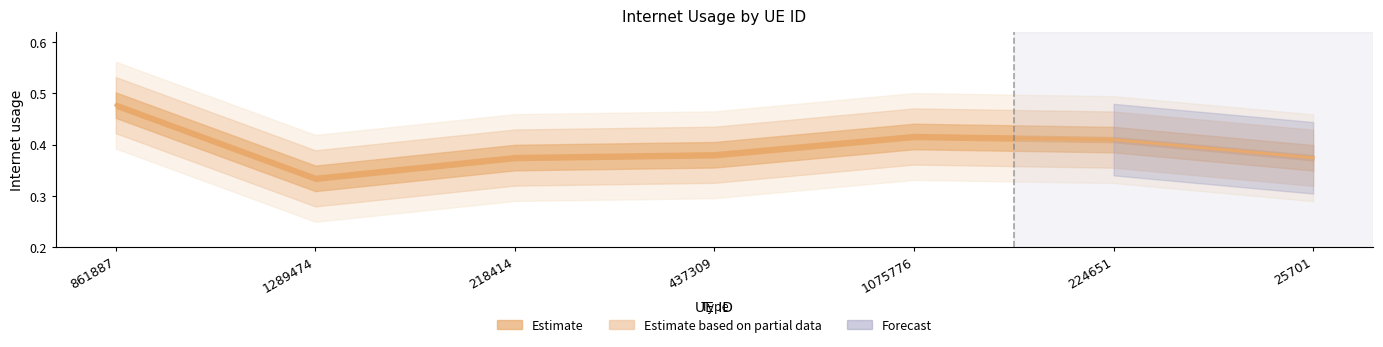

What is the value of the 4th point from the left?

0.4